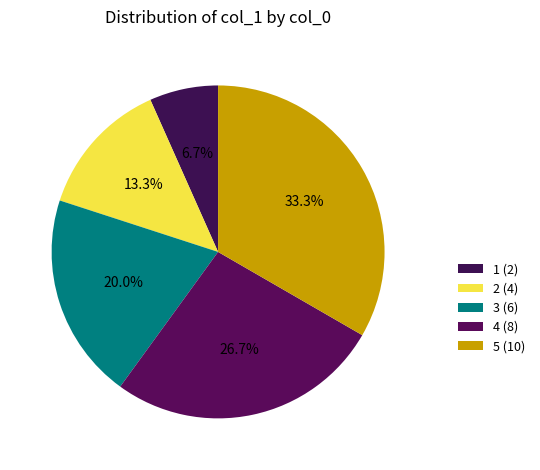

Is it true that 3 is 20% of the pie?

True